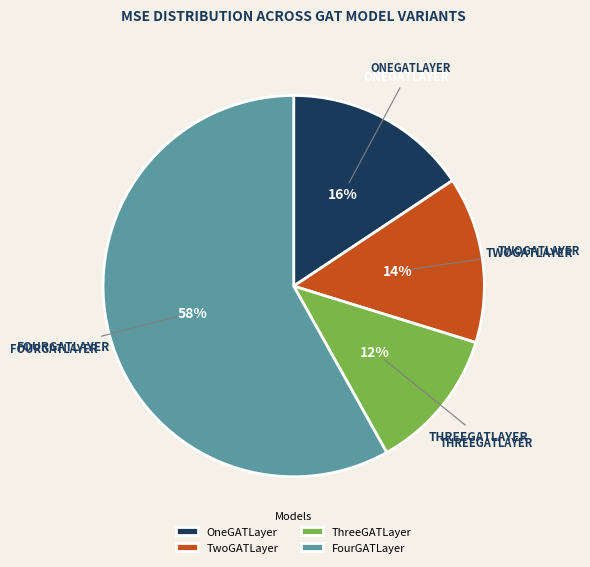

True or false: OneGATLayer accounts for 8% of the total.

False